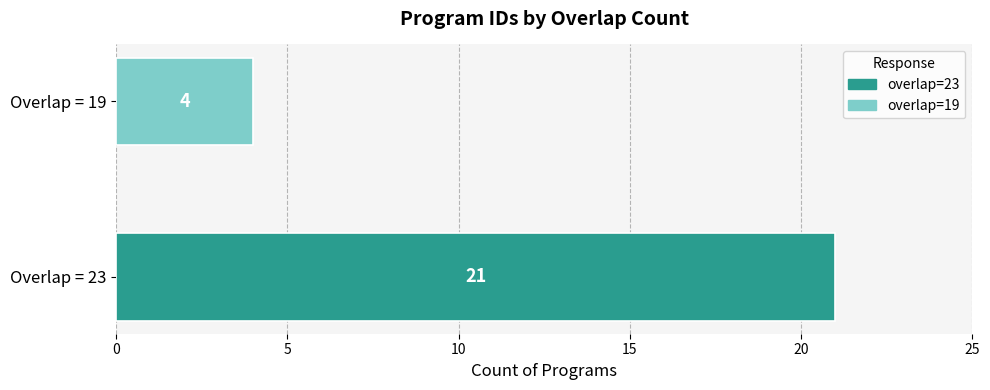

What is the minimum value for overlap=19?

4